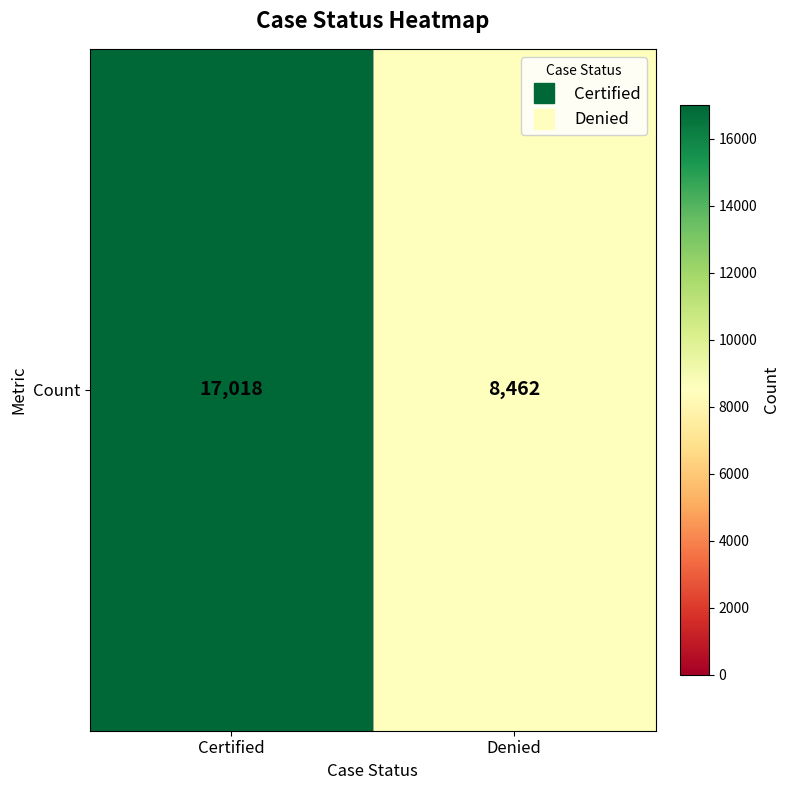

What is the sum of all values?

25480